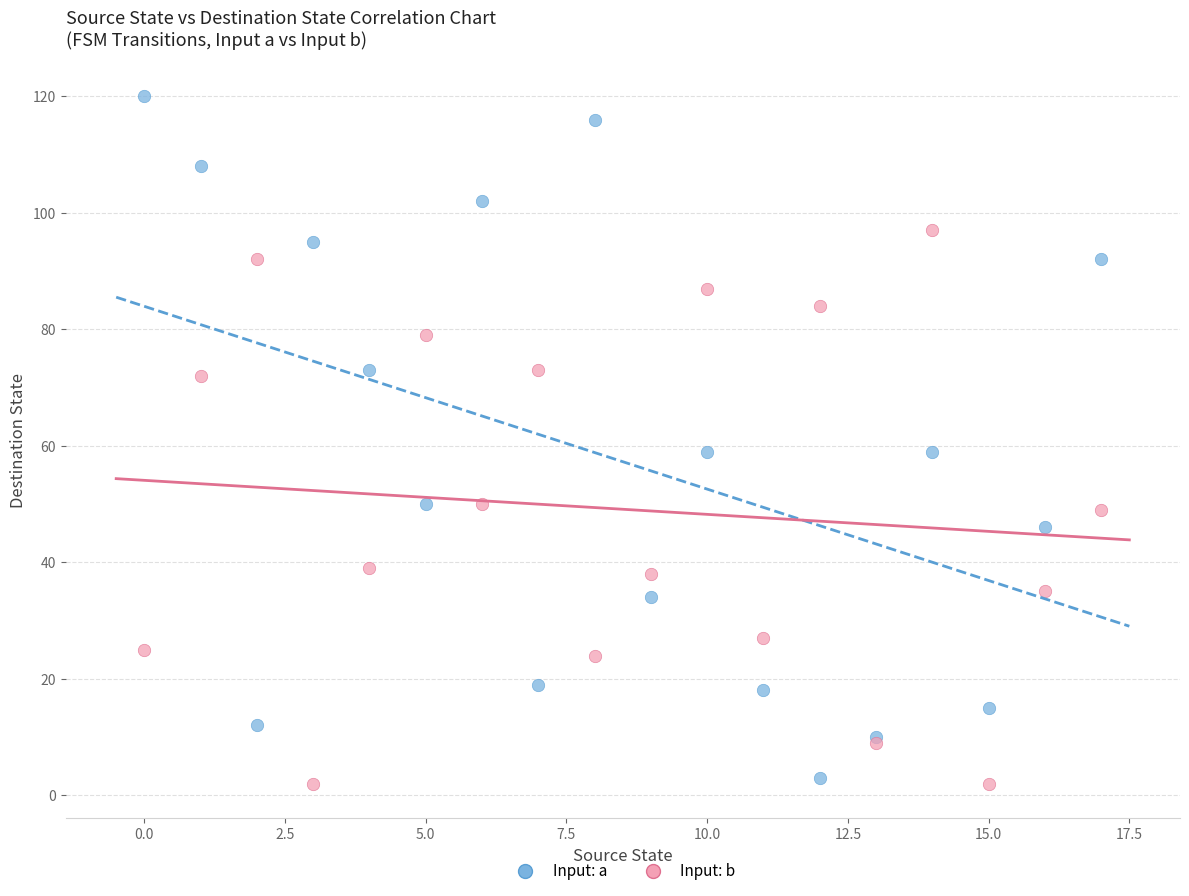

Which series reaches the maximum Y coordinate?

Input: a